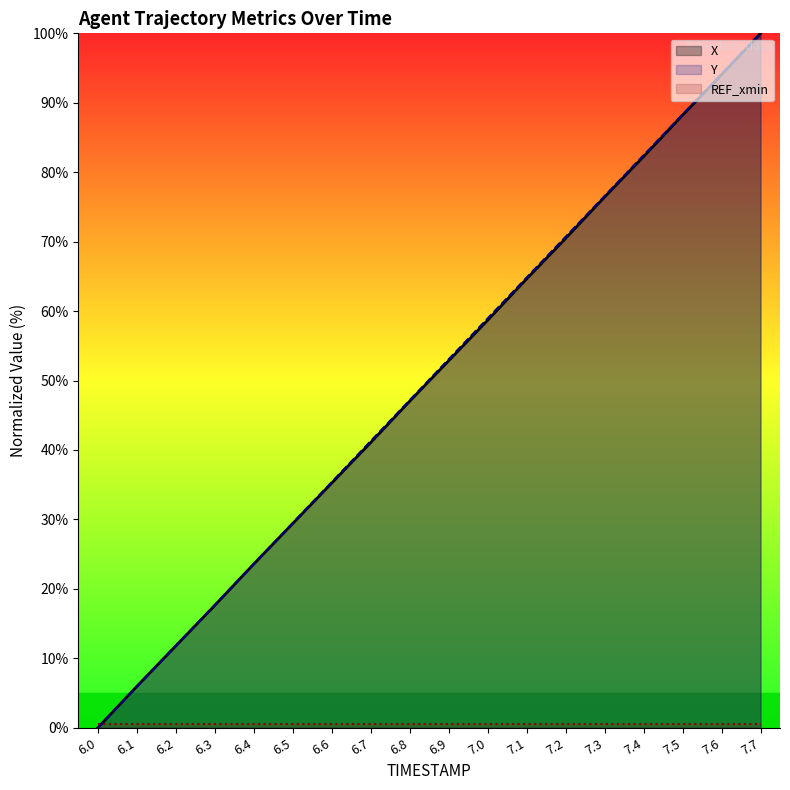

What is the greatest value displayed?

100.0